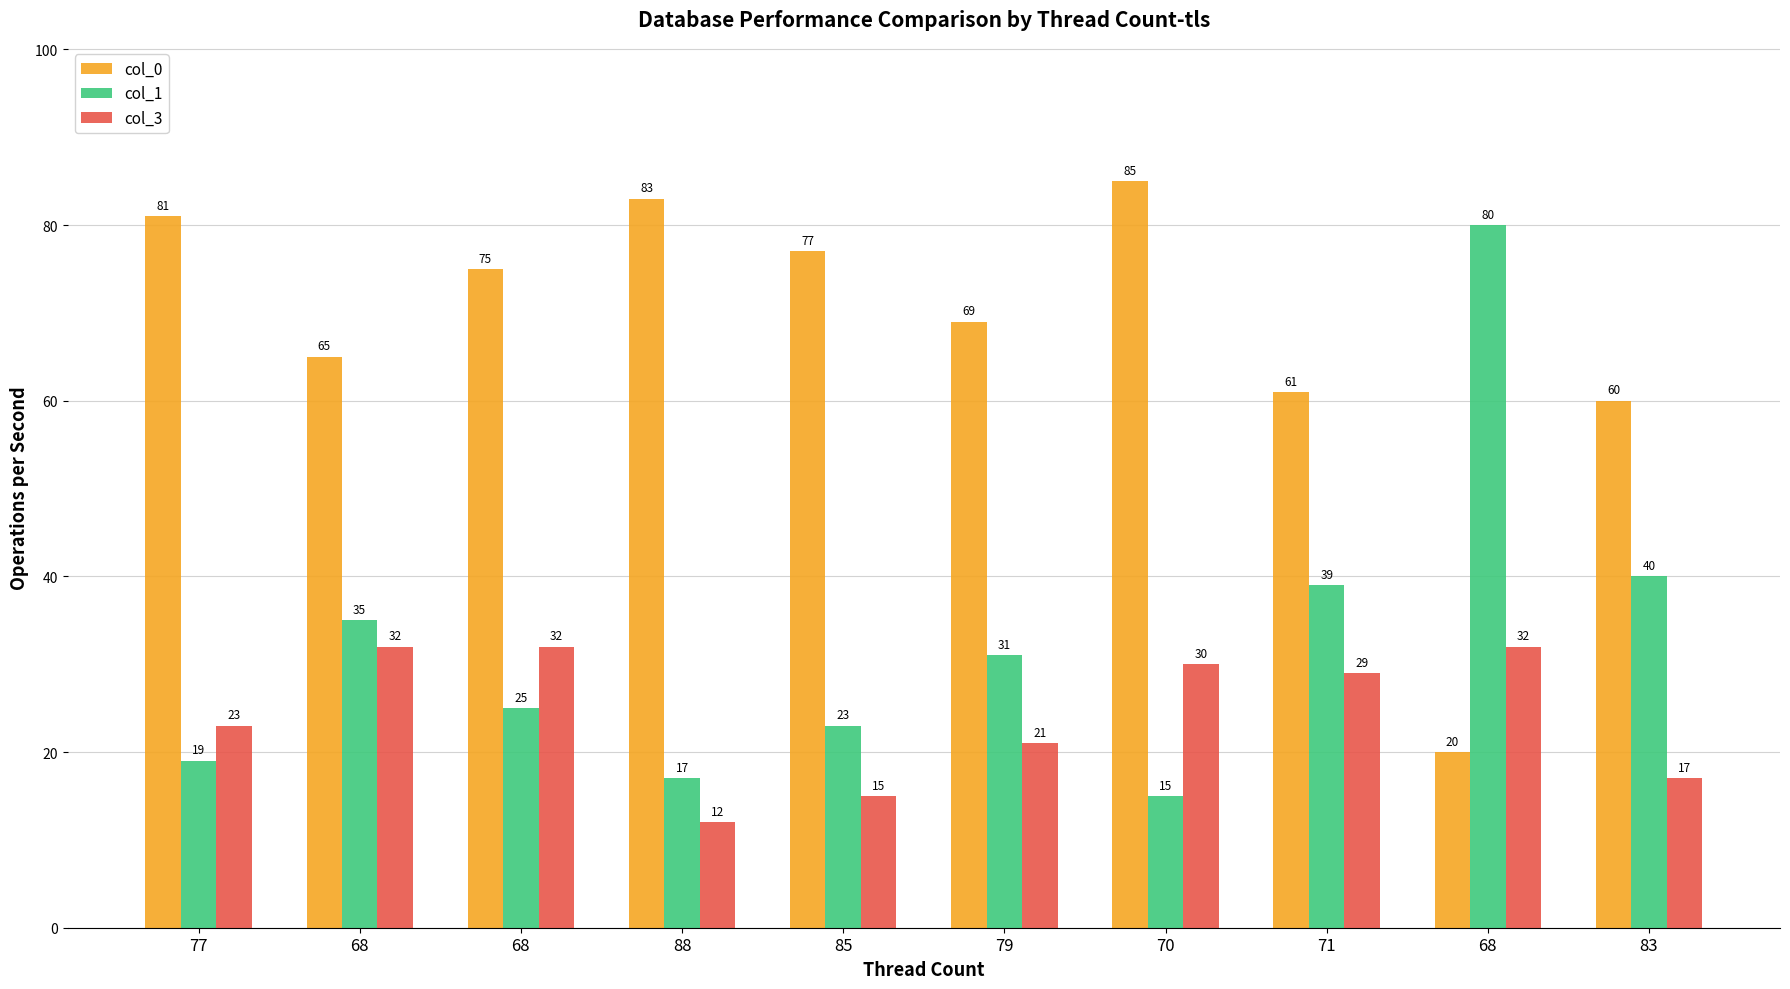

Is it true that col_1 equals 38 at 85?

False